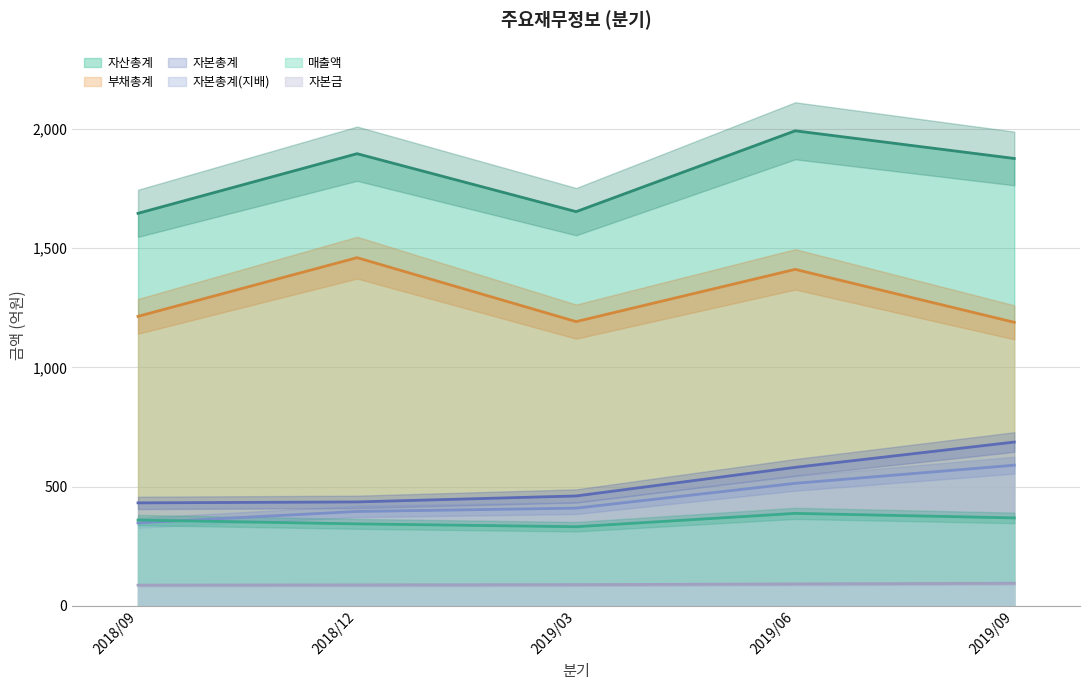

Rank the categories by 자본금 value from lowest to highest.

2018/09, 2018/12, 2019/03, 2019/06, 2019/09